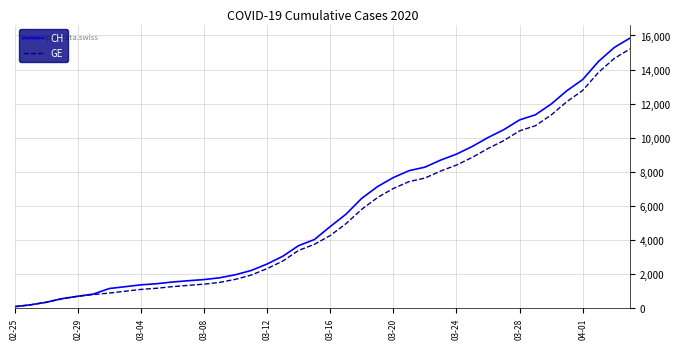

List the series in order of their overall mean, highest first.

CH, GE